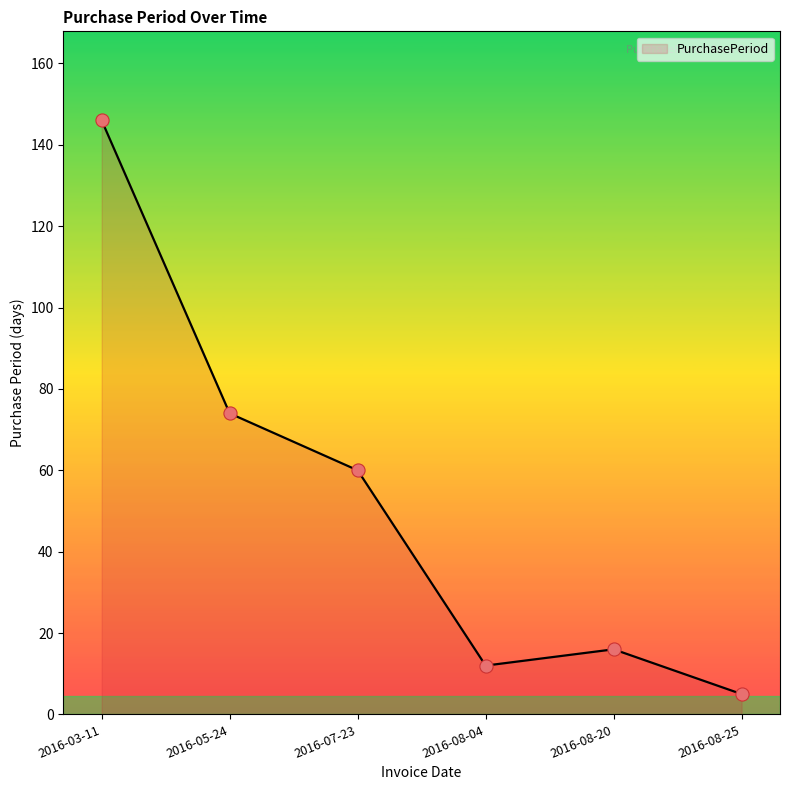

What is the ratio of the value at 2016-05-24 to the value at 2016-08-04?

6.2